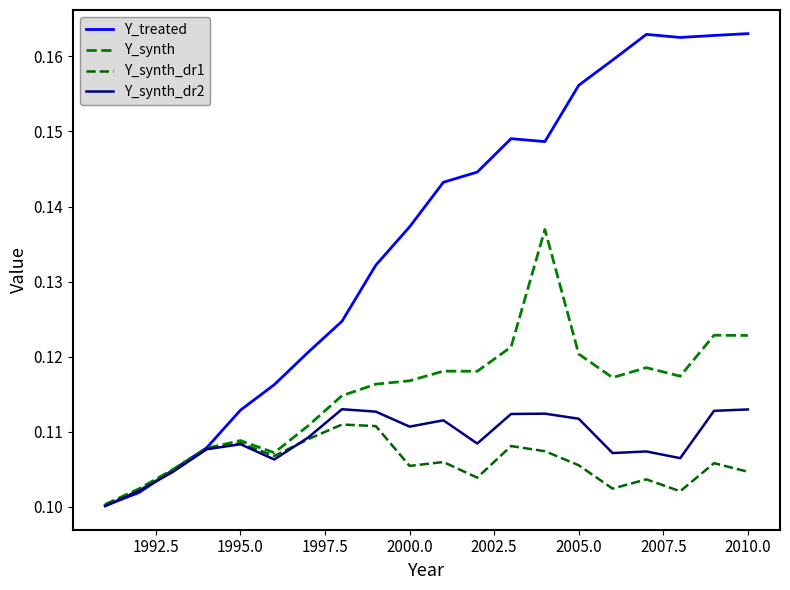

What is the average value of the Y_synth_dr2 series?

0.1